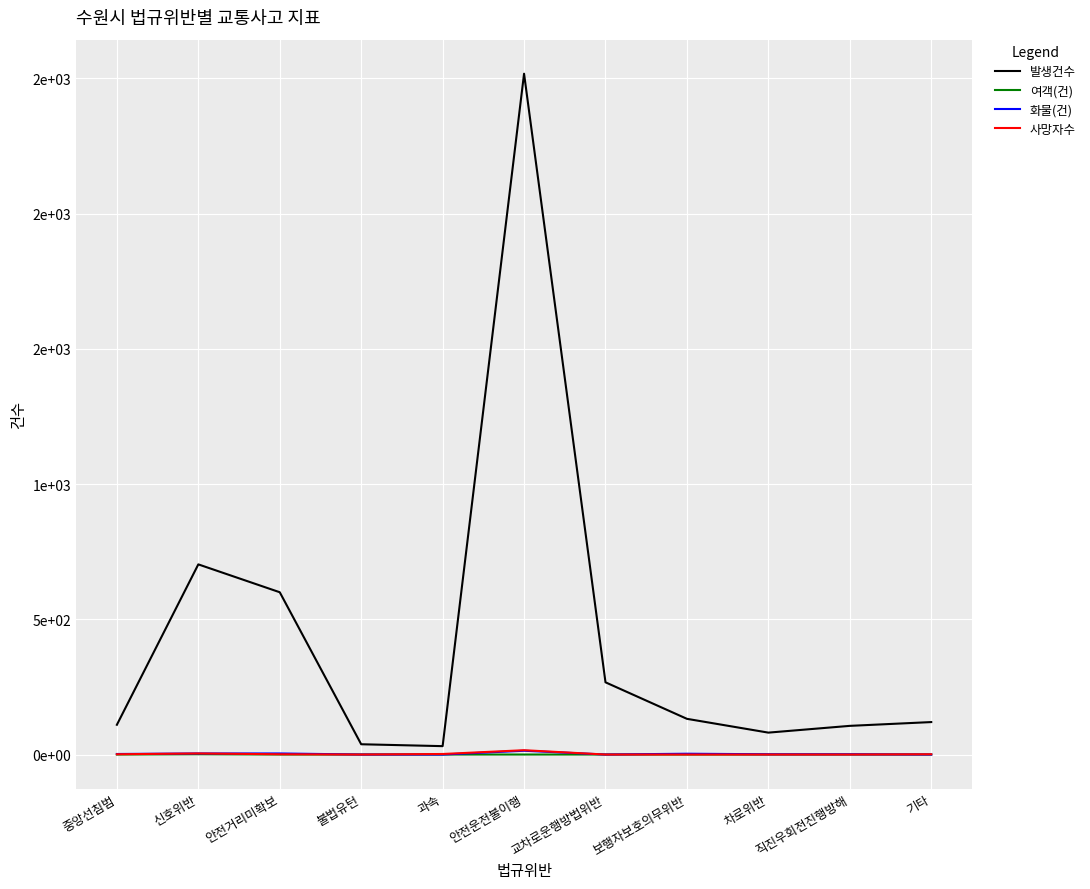

The 화물(건) series shows -7 at 교차로운행방법위반. True or false?

False